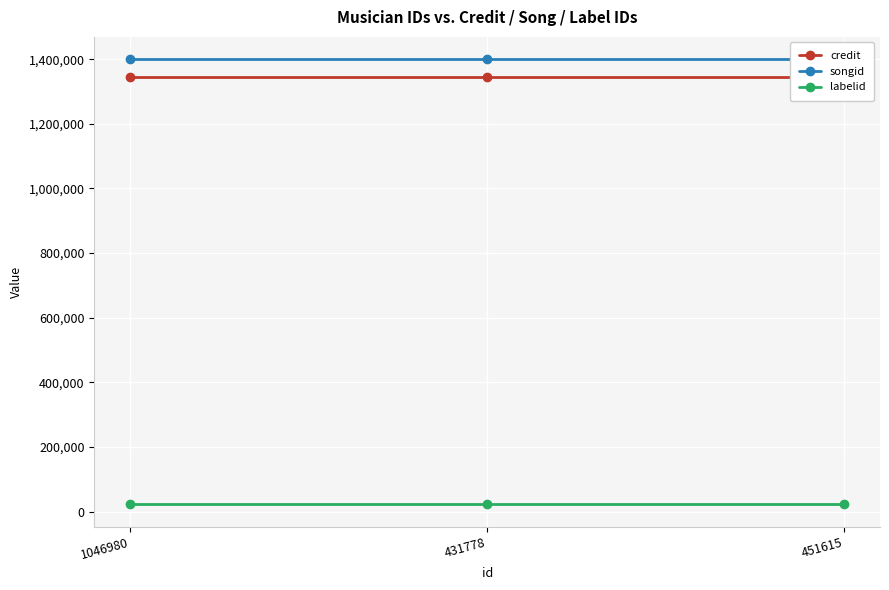

What is the maximum value shown in the chart?

1400095